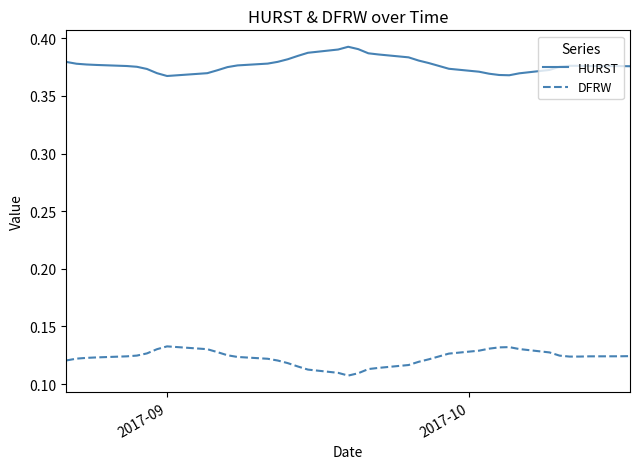

True or false: DFRW and HURST intersect in this chart.

False